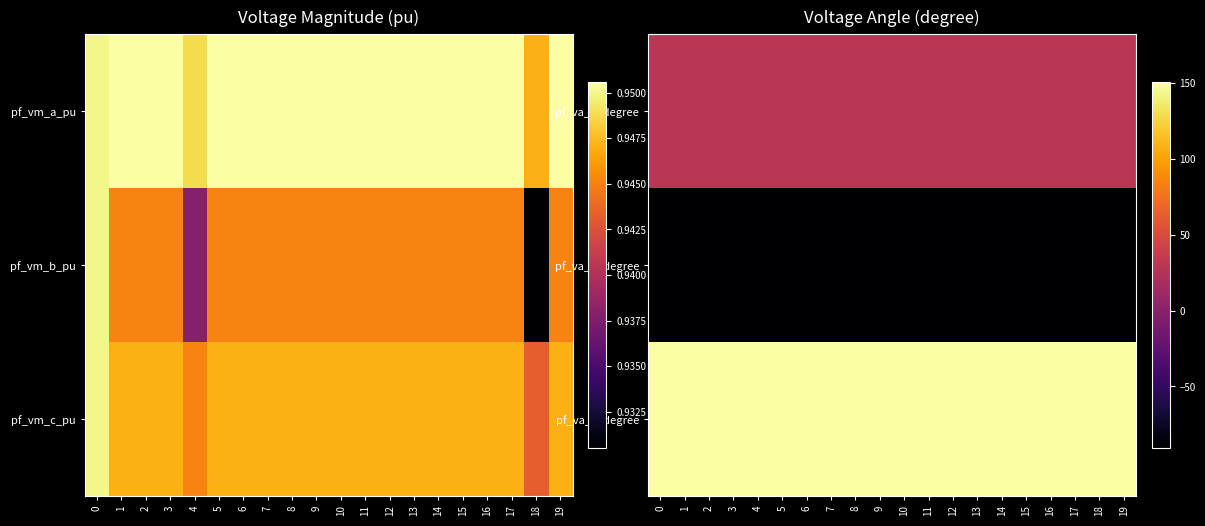

List the series in order of their peak value, lowest first.

pf_va_b_degree, pf_va_a_degree, pf_va_c_degree